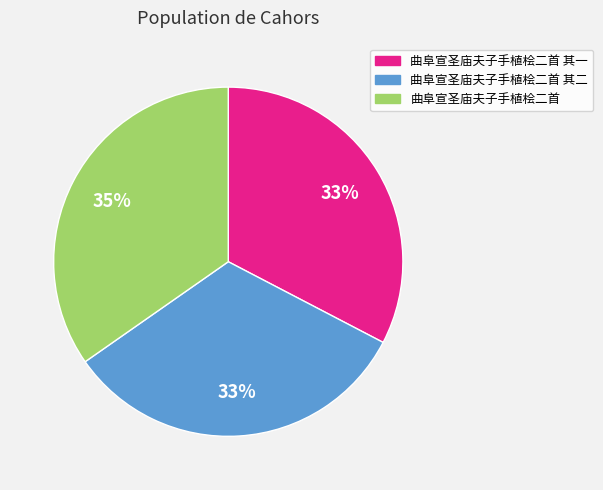

Is 曲阜宣圣庙夫子手植桧二首 其二 the majority of the pie?

No